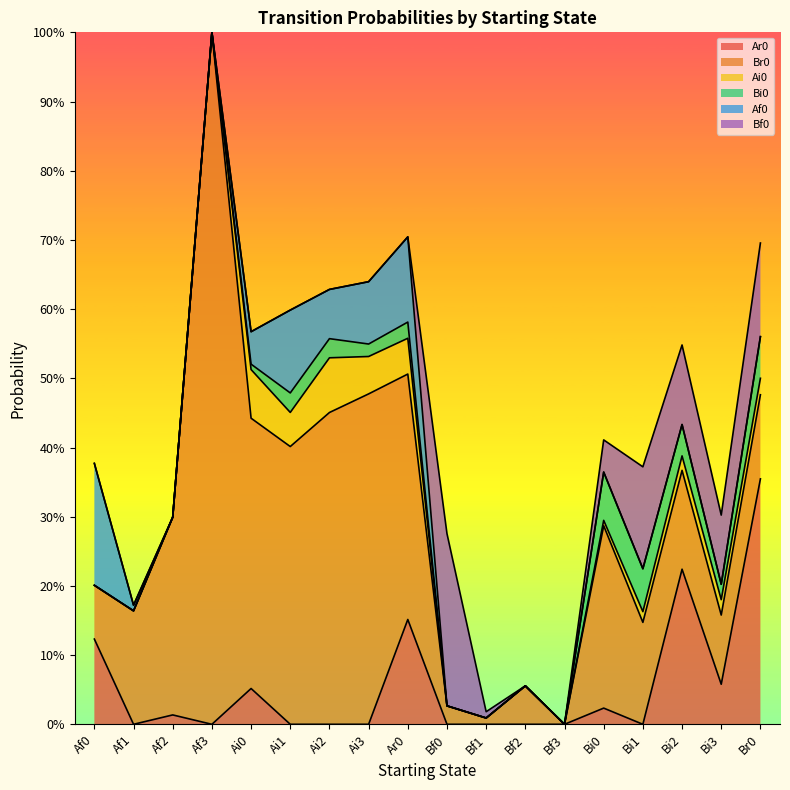

What is the total value across all series at Af0?

0.4